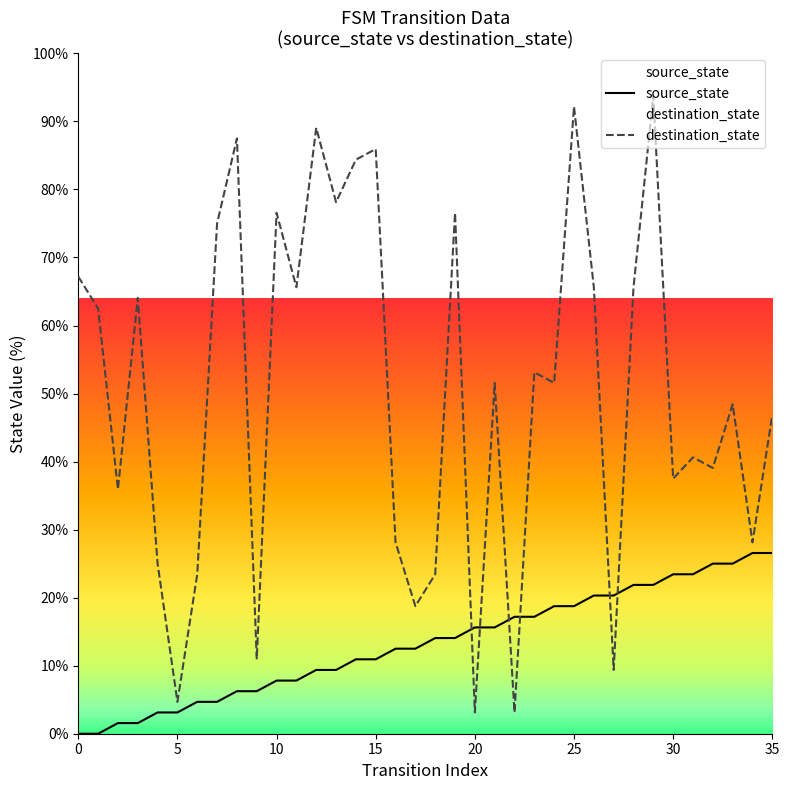

The value of source_state at 10 is 12.0. True or false?

False